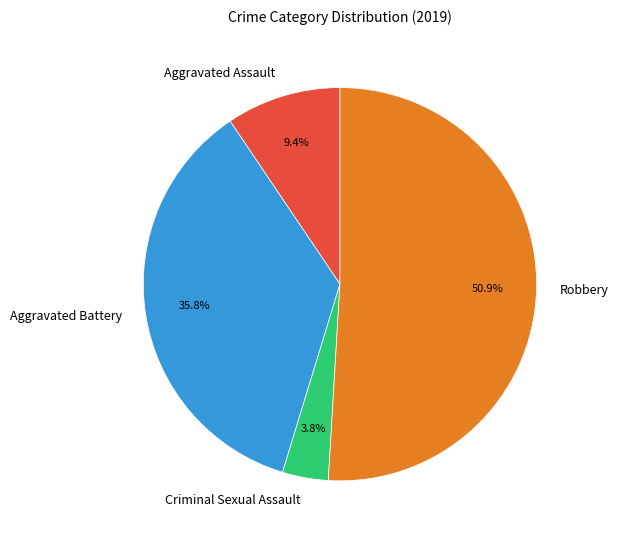

Rank the categories by value from lowest to highest.

Criminal Sexual Assault, Aggravated Assault, Aggravated Battery, Robbery